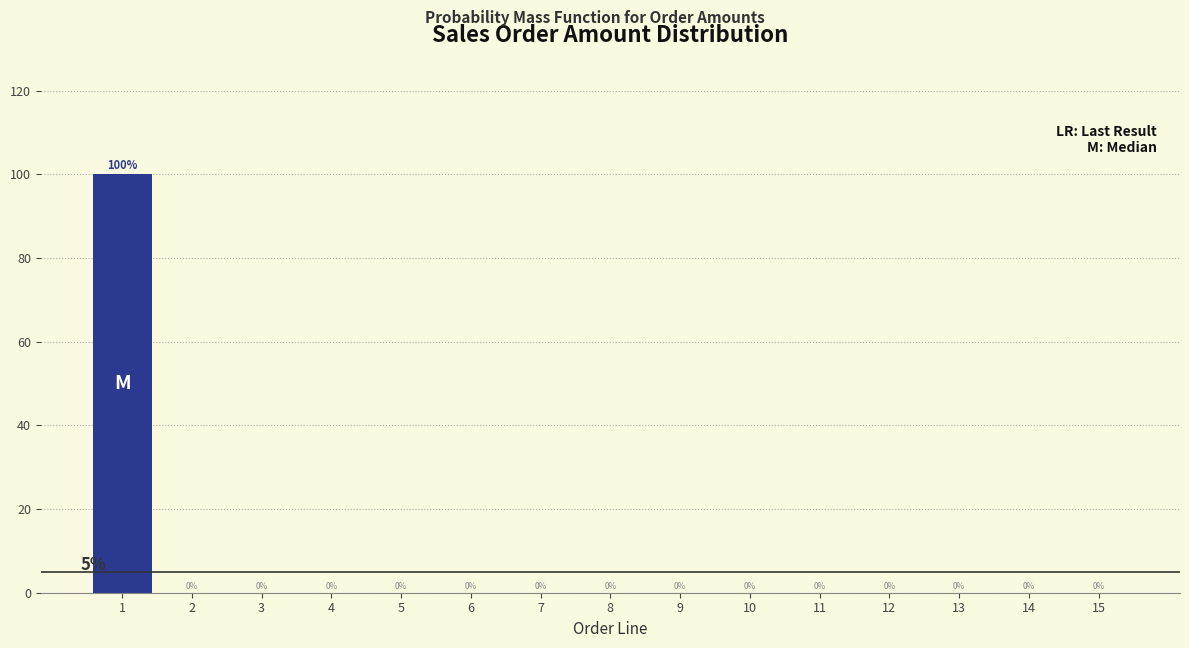

Reading left to right, what are all the values shown in this chart?

1=100	2=0	3=0	4=0	5=0	6=0	7=0	8=0	9=0	10=0	11=0	12=0	13=0	14=0	15=0